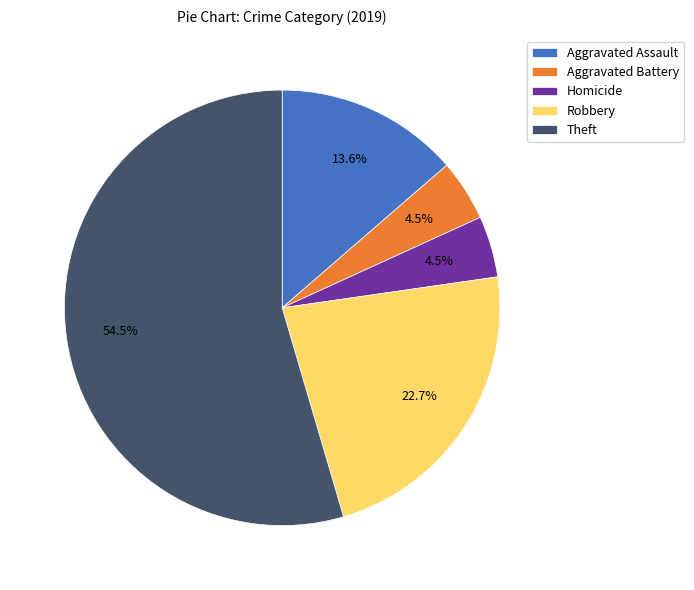

Which slice is the largest?

Theft